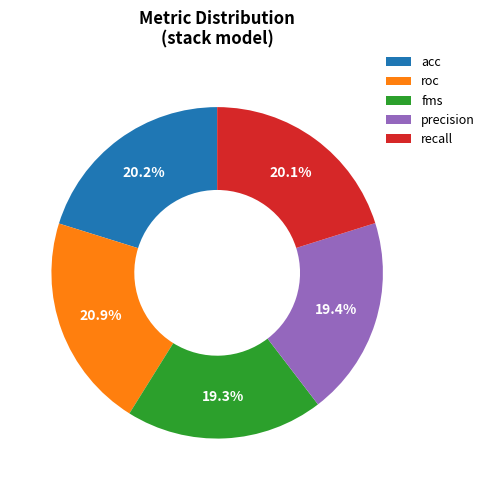

How many segments does this pie chart have?

5